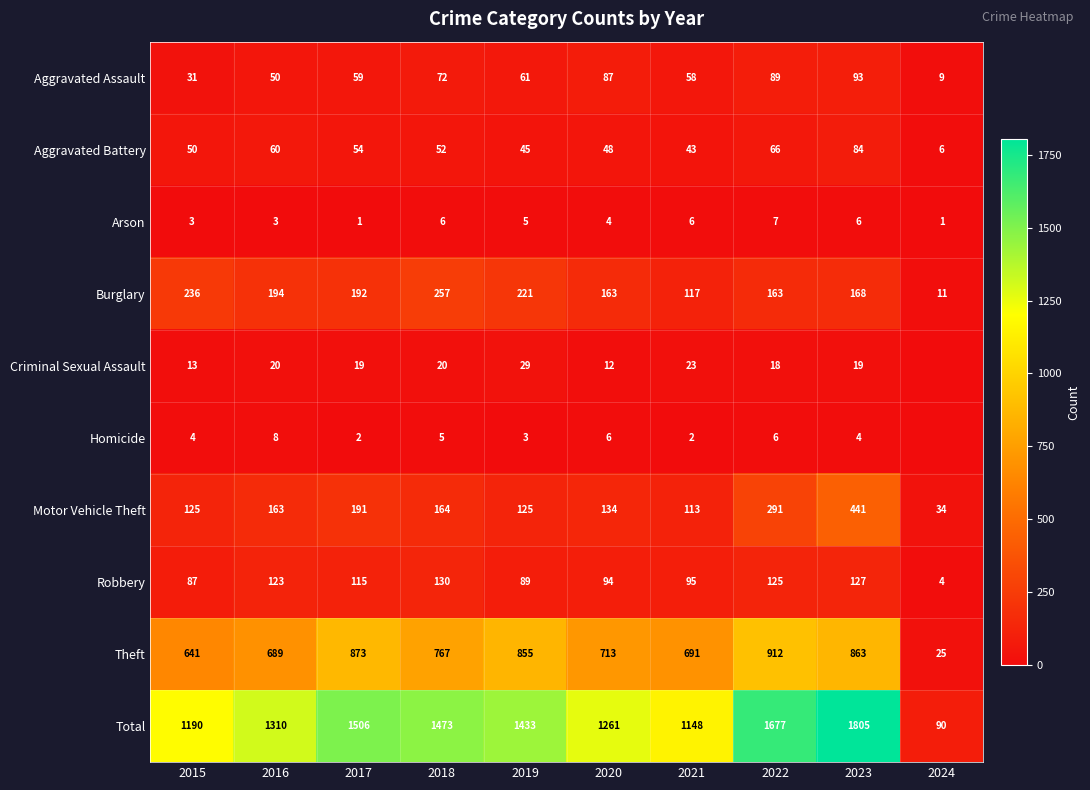

Which category has the lowest value across all series?

2024